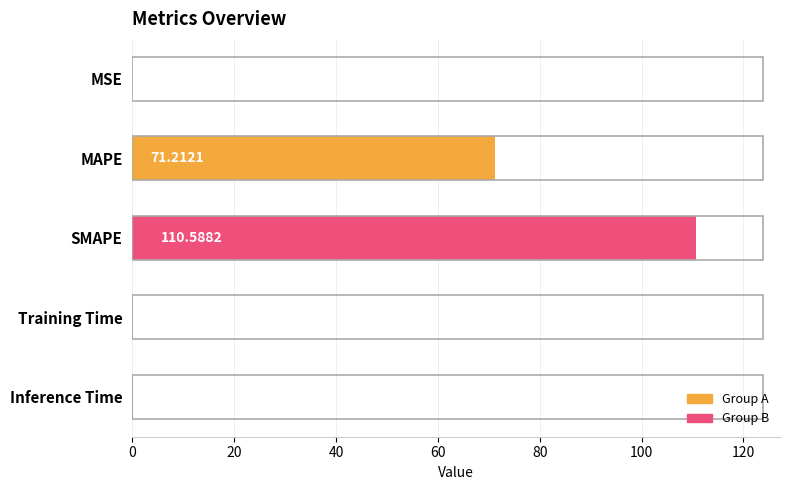

At which label is the value closest to 55?

MAPE